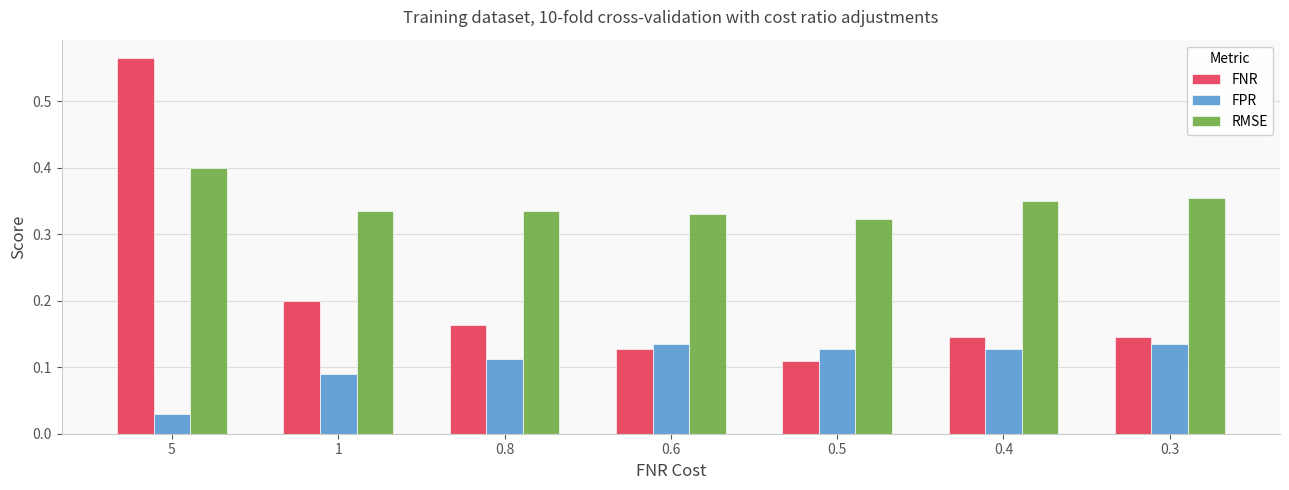

What are all the series names shown in the legend?

FNR, FPR, RMSE